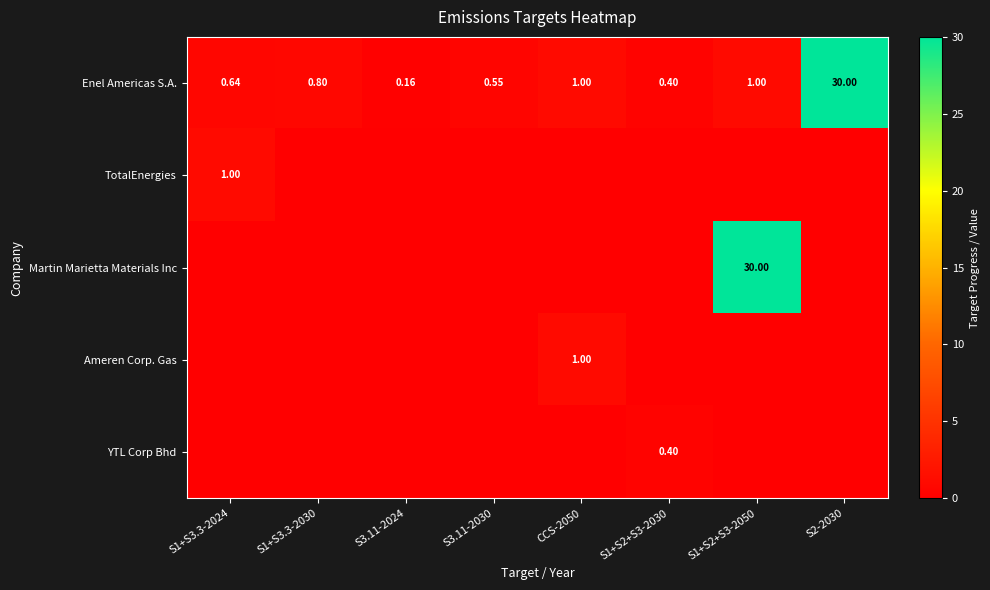

Is the value of YTL Corp Bhd at S1+S2+S3-2050 greater than the value of TotalEnergies at CCS-2050?

No